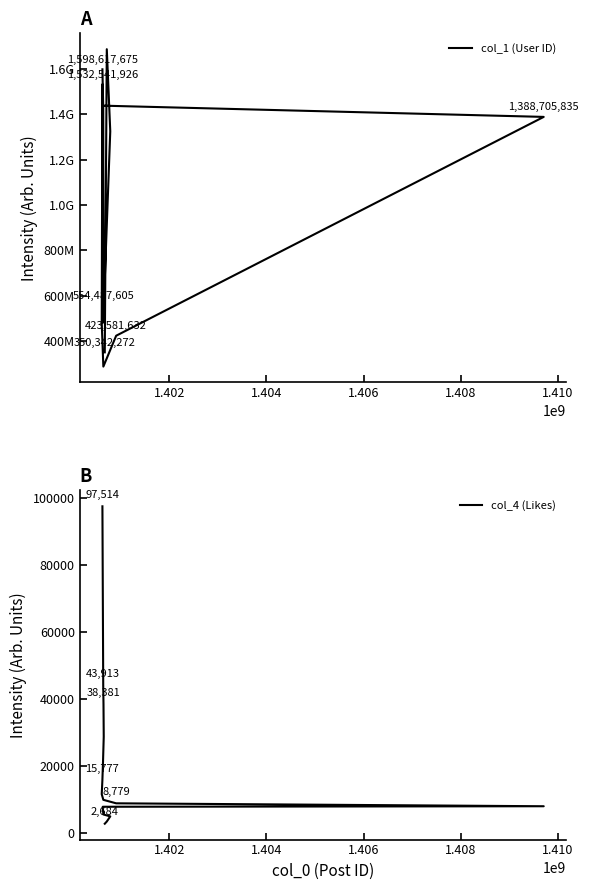

Count the number of categories in the chart.

15